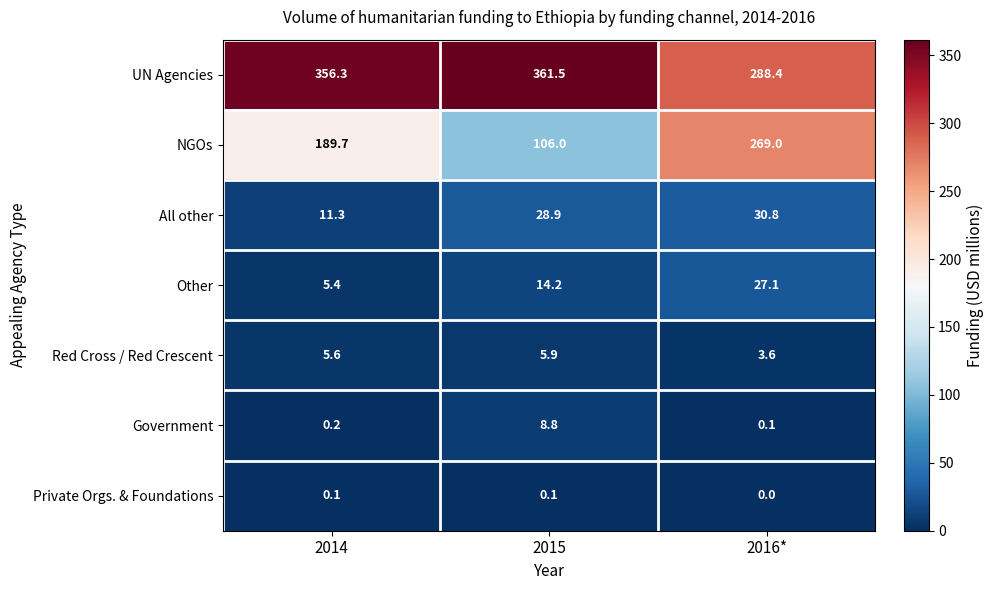

Where does the UN Agencies series first go above 356?

2014